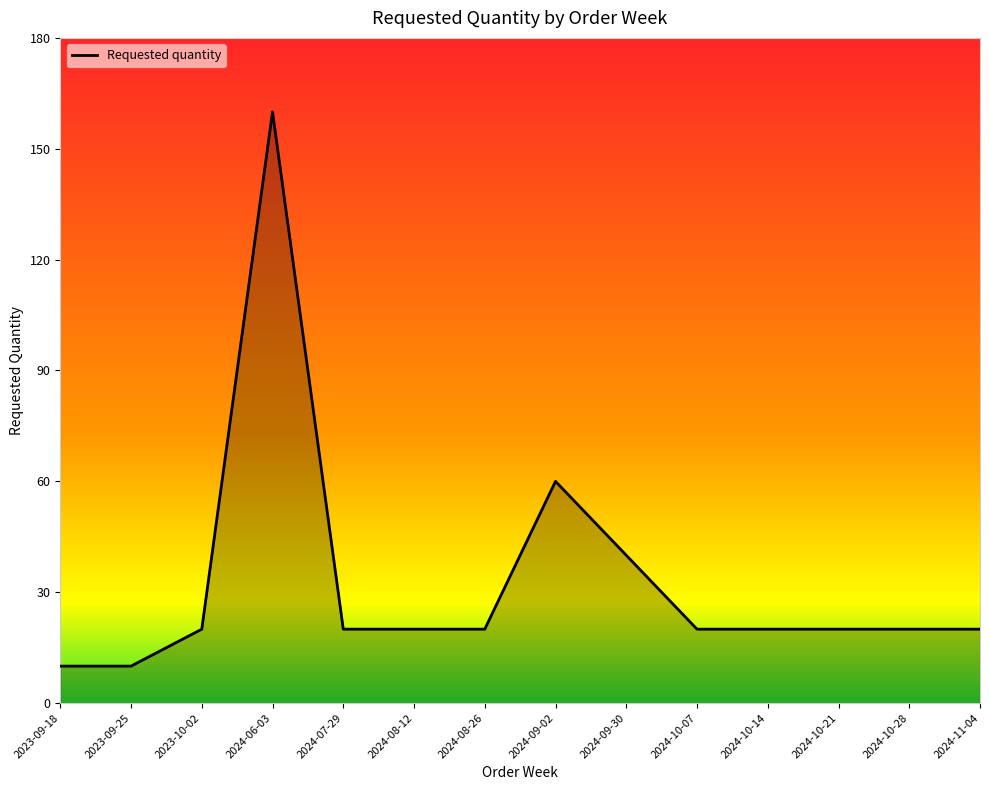

Is it true that the value at 2024-09-30 is 53?

False